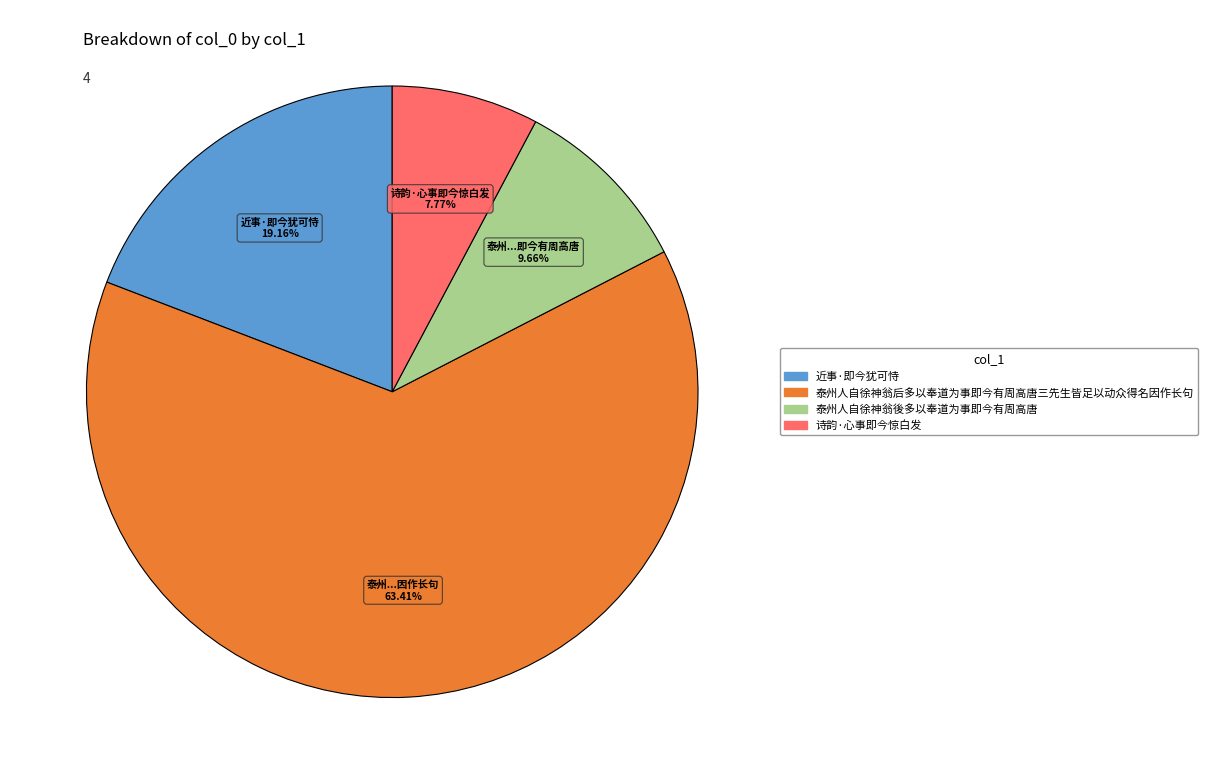

What portion of the pie excludes 近事·即今犹可恃?

80.8%